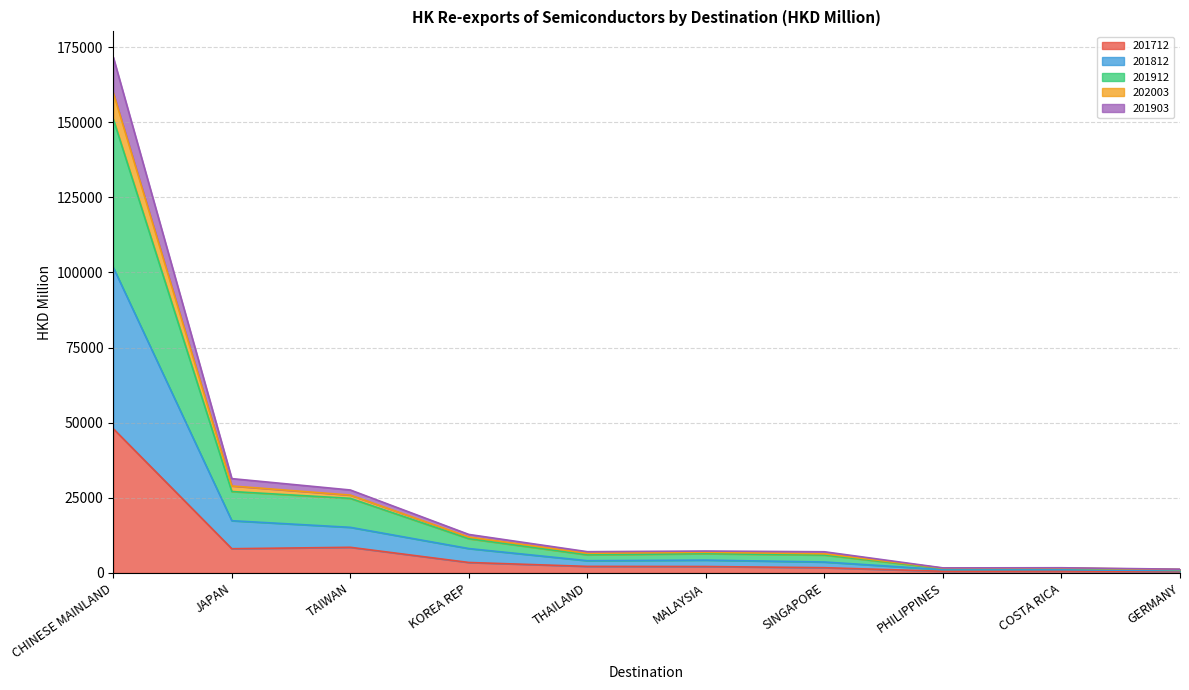

What position from the left is CHINESE MAINLAND?

1